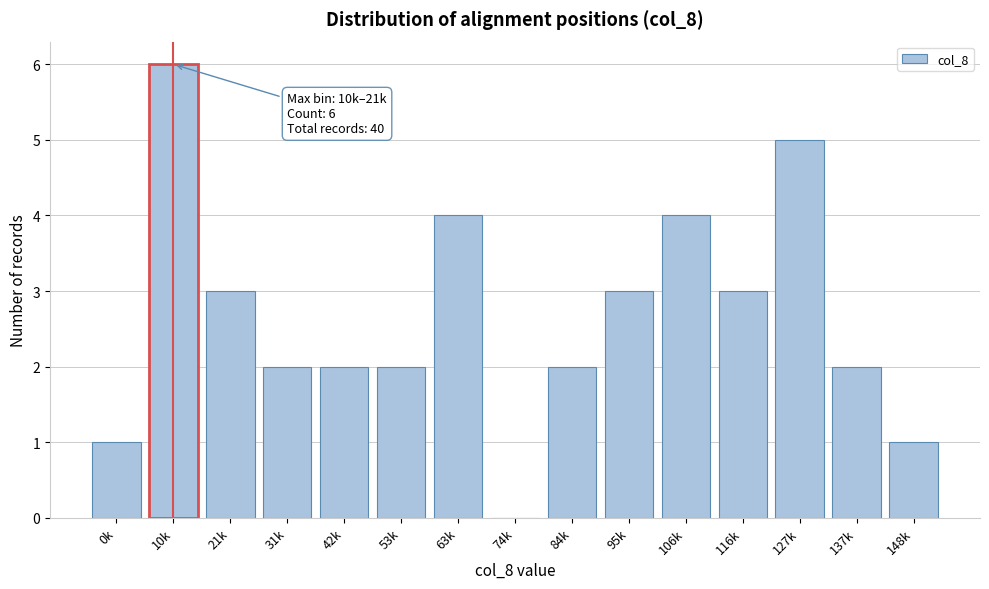

Reading right to left, what are all the values shown in this chart?

148k=1	137k=2	127k=5	116k=3	106k=4	95k=3	84k=2	74k=0	63k=4	53k=2	42k=2	31k=2	21k=3	10k=6	0k=1